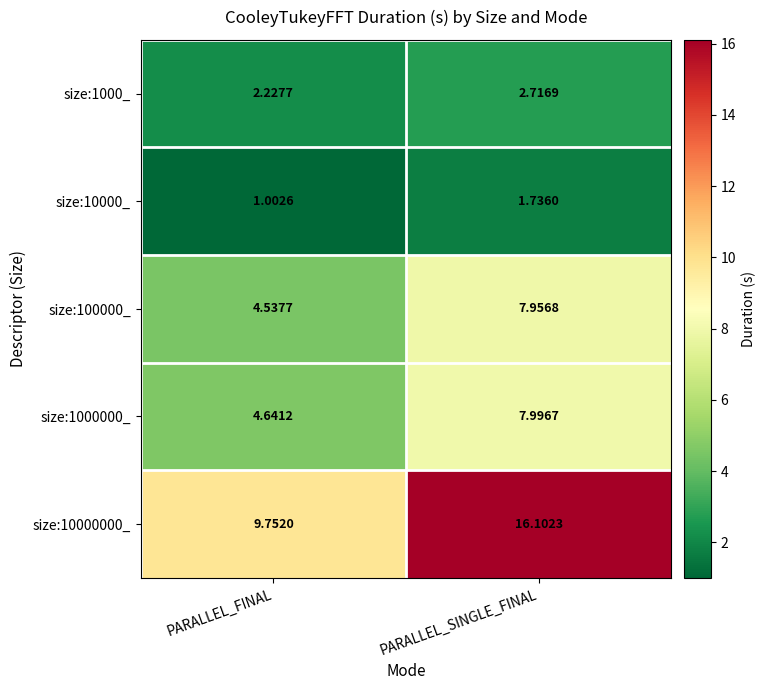

At which label does size:1000000_ first exceed 7?

PARALLEL_SINGLE_FINAL